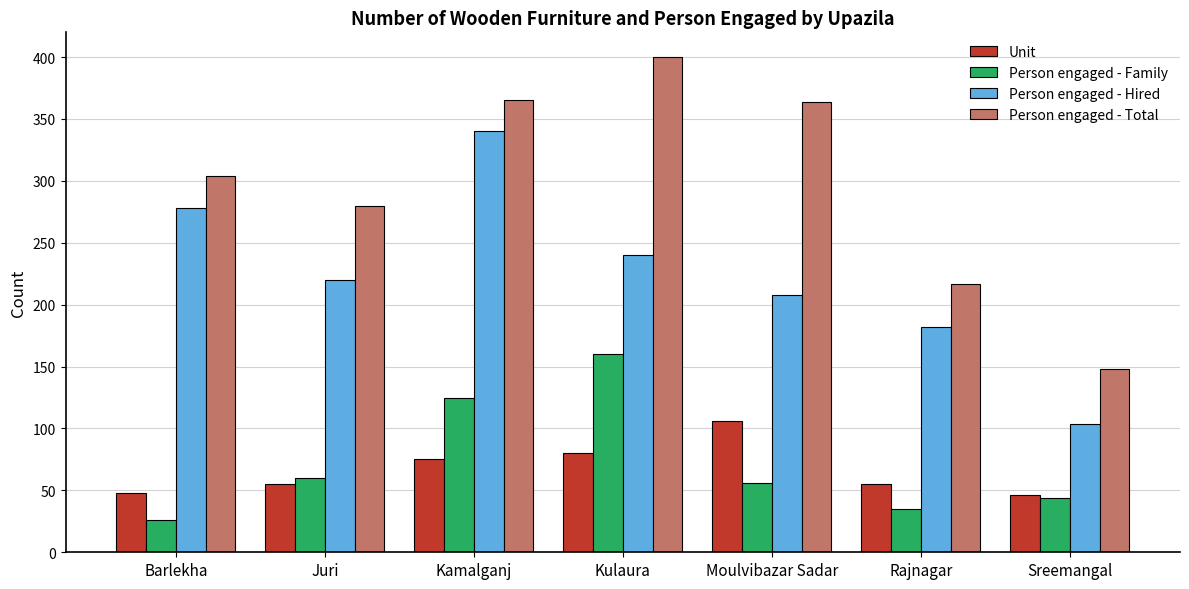

At which category does the chart reach its peak across all series?

Kulaura